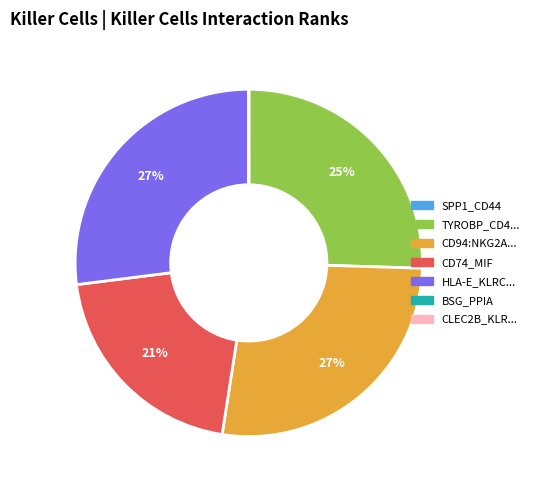

Is there a majority slice in this chart?

No